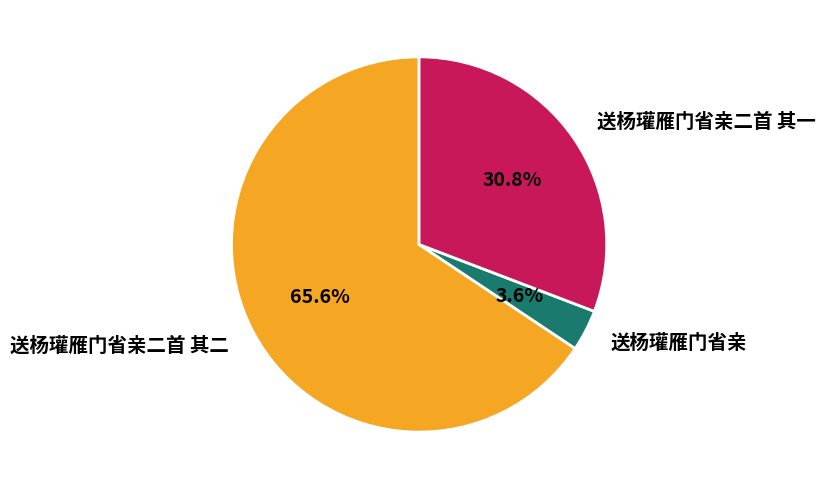

Rank the categories by value from highest to lowest.

送杨瓘雁门省亲二首 其二, 送杨瓘雁门省亲二首 其一, 送杨瓘雁门省亲